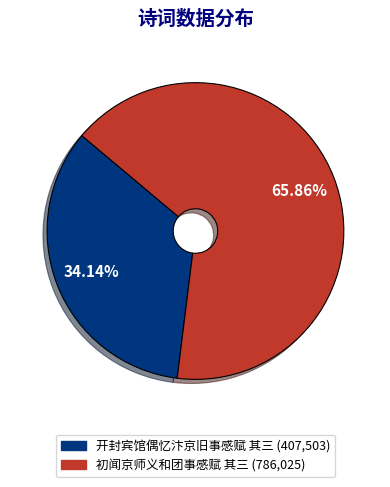

To the nearest percent, what portion does 开封宾馆偶忆汴京旧事感赋 其三 represent?

34%